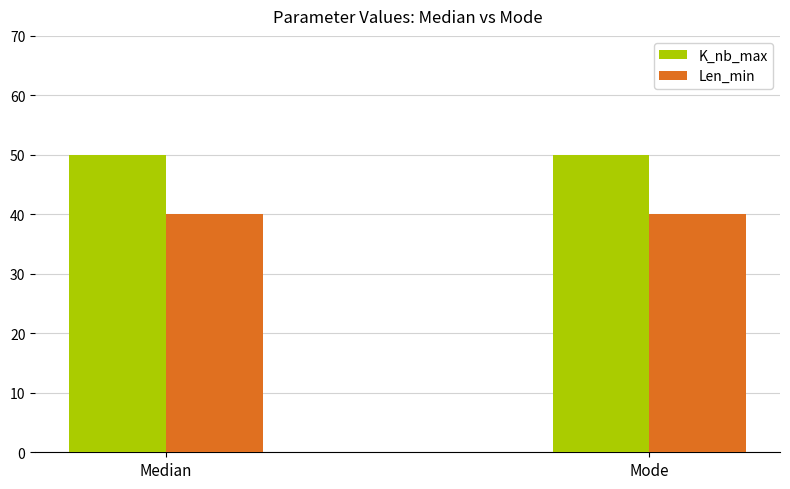

What is the spread (max minus min) of values at Mode?

10